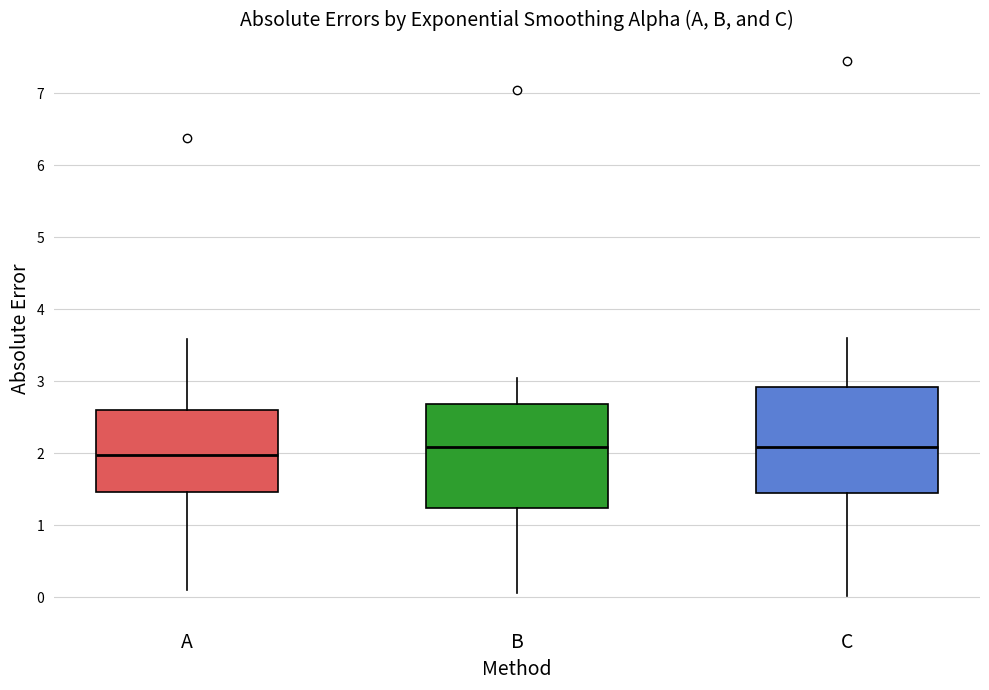

Where does the upper whisker of the box for C end on the y-axis? The values are not printed on the chart, so give them approximately, as read against the axis.

3.6